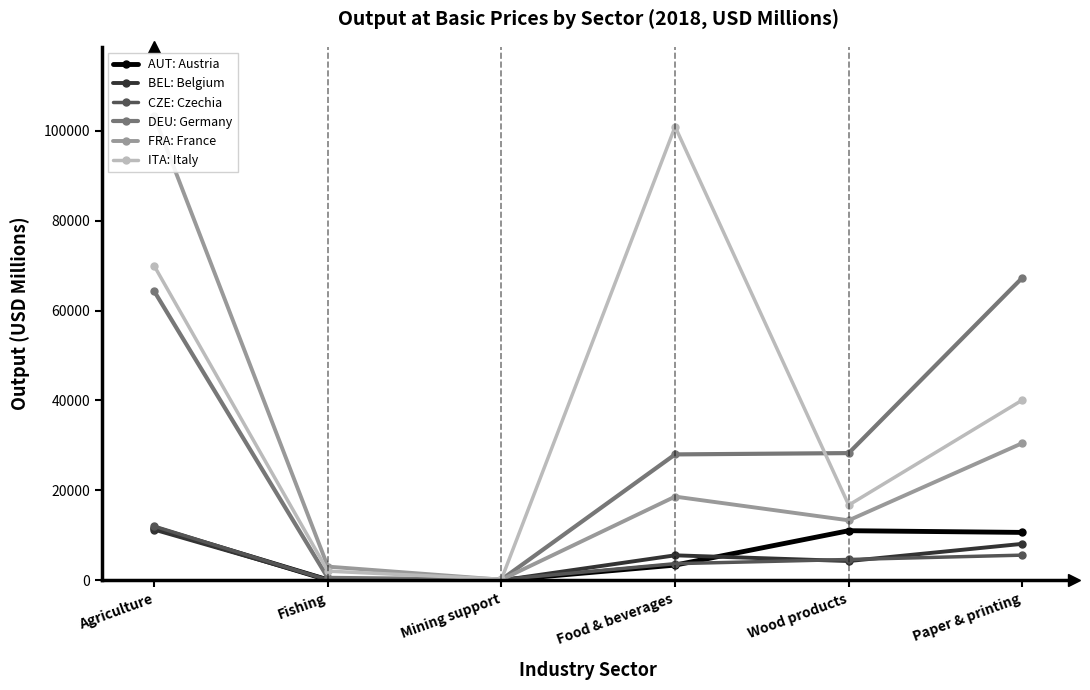

Which category has the lowest value in the BEL: Belgium series?

Mining support